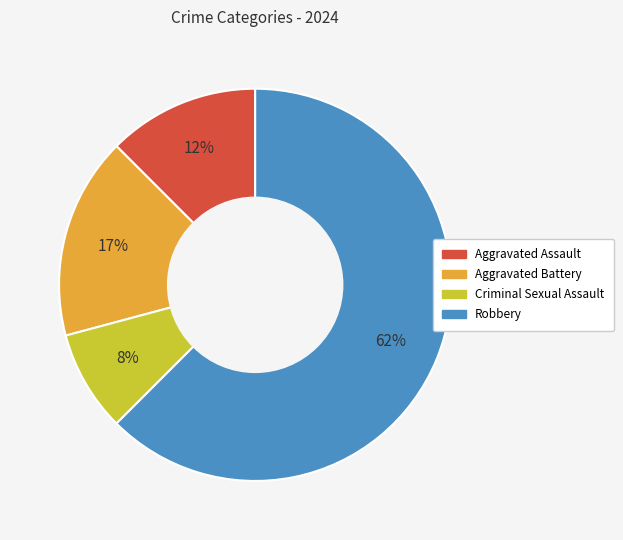

Does Aggravated Battery account for over 50% of the chart?

No